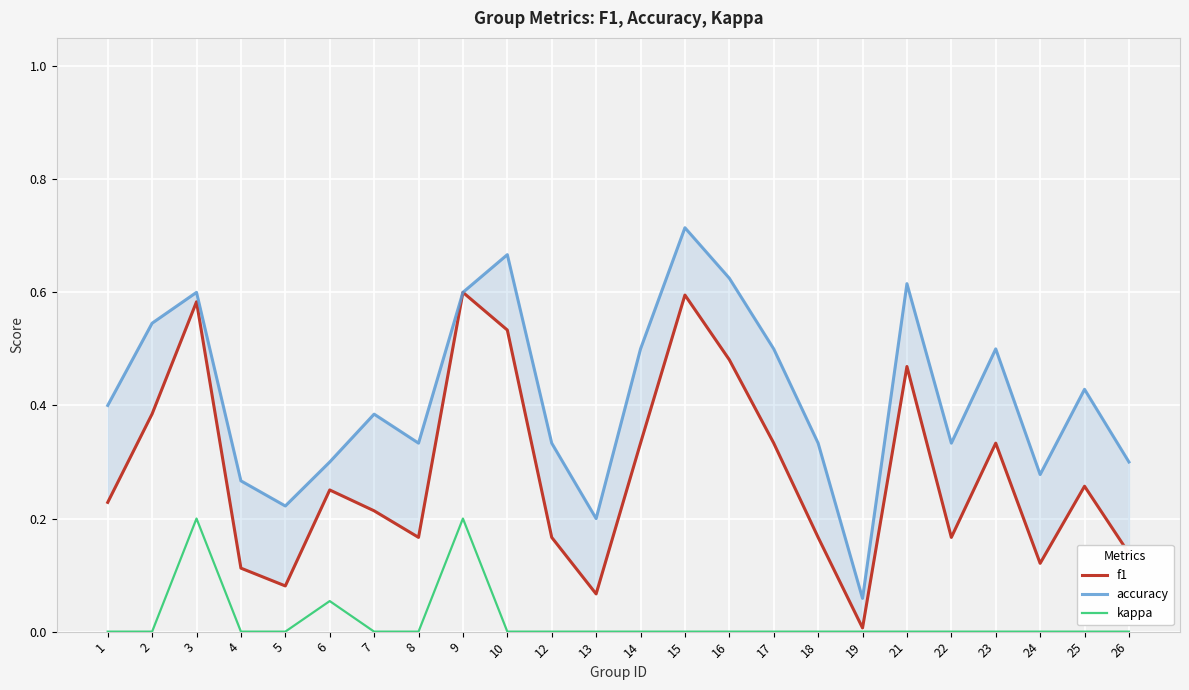

True or false: kappa and f1 intersect in this chart.

False